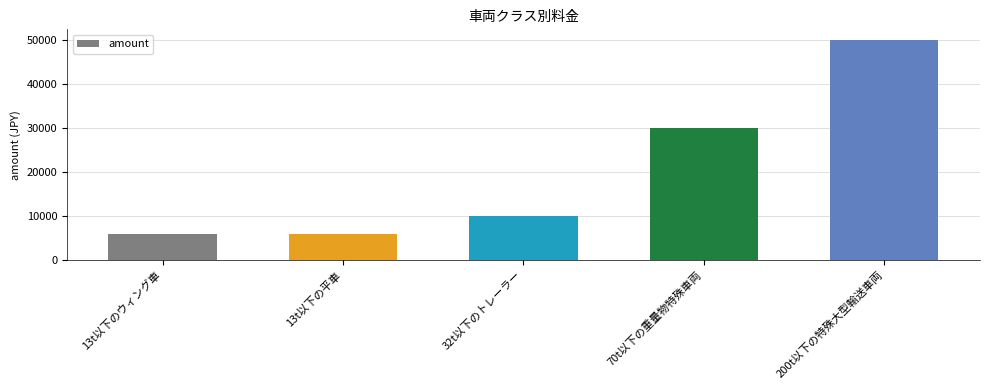

Reading right to left, list all the values displayed in this chart.

200t以下の特殊大型輸送車両=50000	70t以下の重量物特殊車両=30000	32t以下のトレーラー=10000	13t以下の平車=6000	13t以下のウィング車=6000